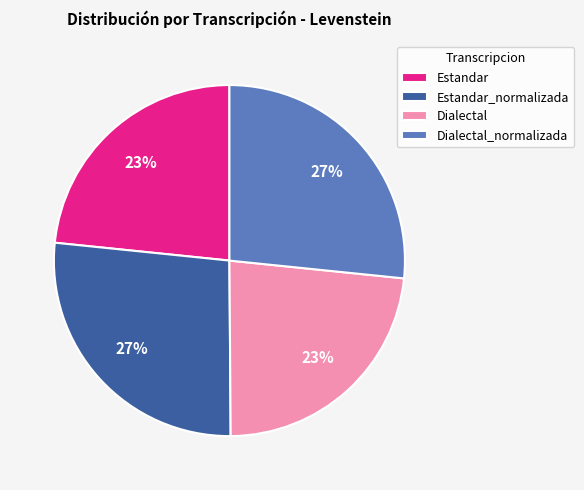

To the nearest percent, what is the average slice percentage?

25%